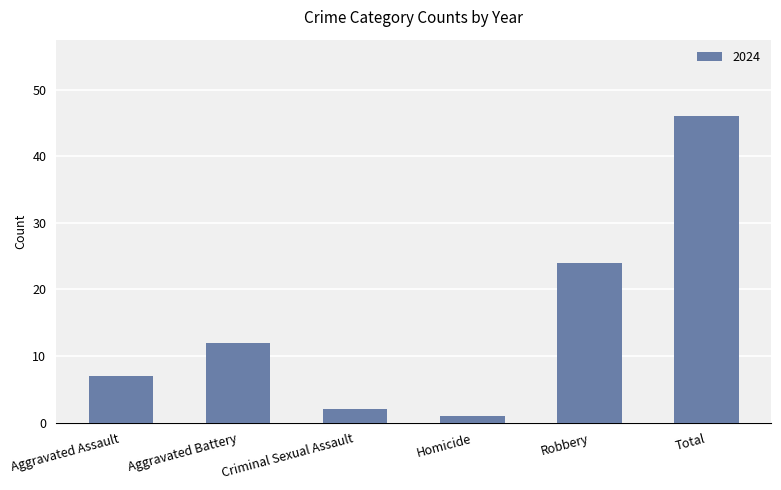

The chart shows a value of 4 at Criminal Sexual Assault. True or false?

False